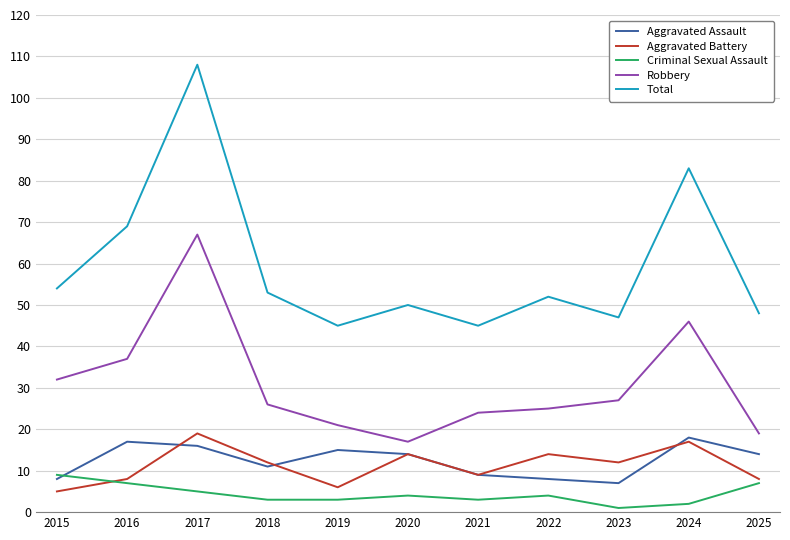

What is the average value of the Criminal Sexual Assault series?

4